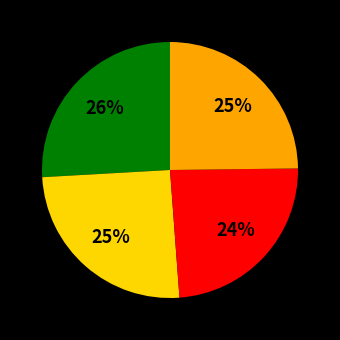

Does any single category account for the majority?

No